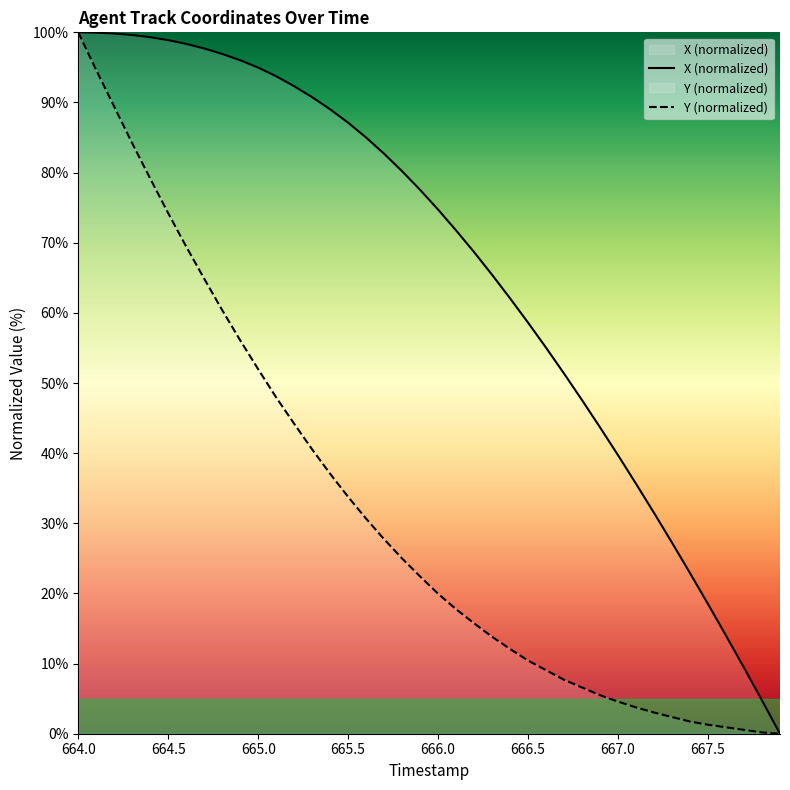

How many positive values does the X series have?

39